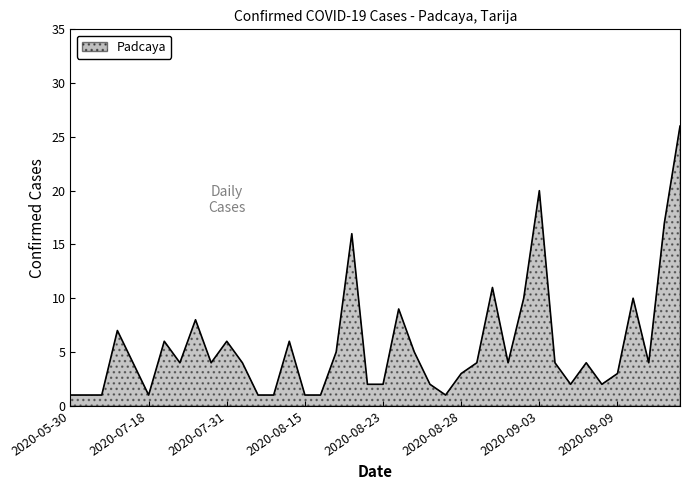

Does the chart have visible grid lines?

No